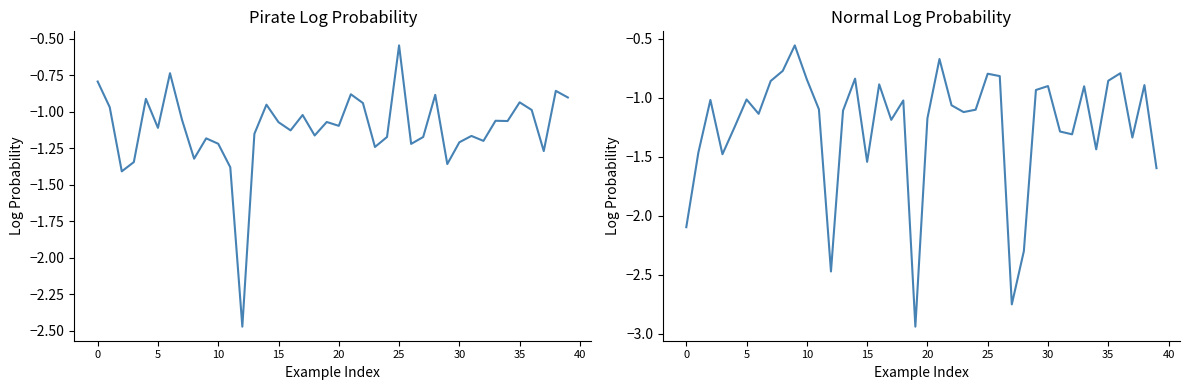

Which series has the largest total across all categories?

pirate_logprob